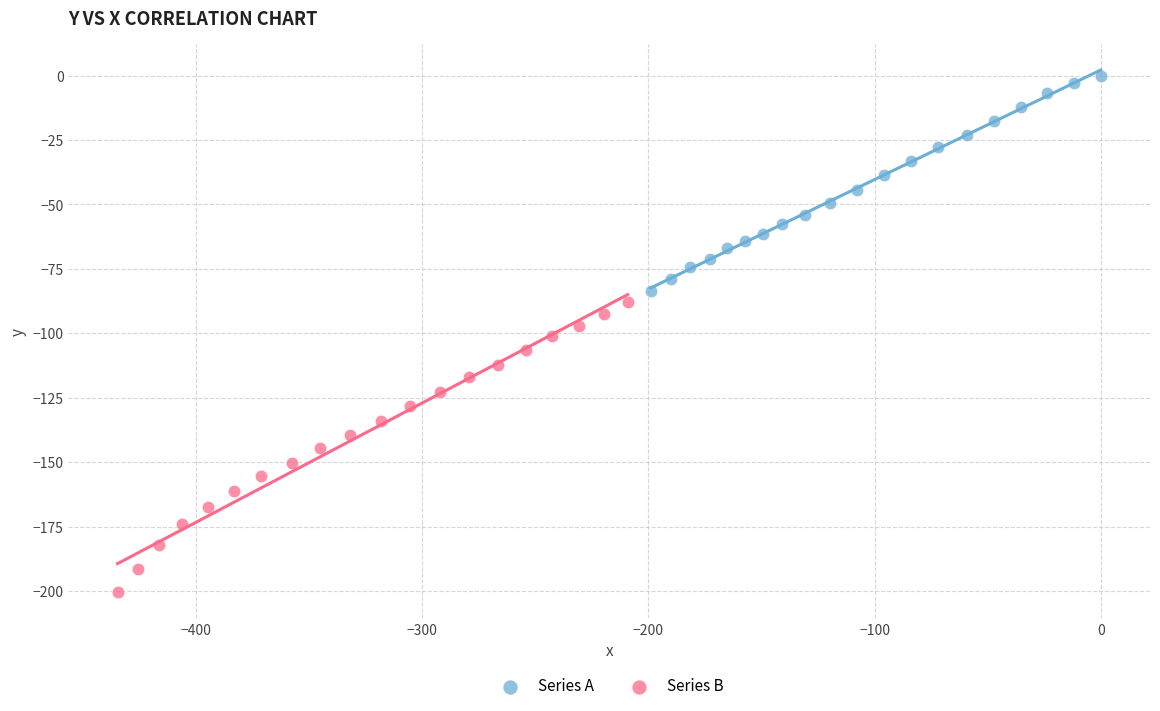

Which series has the largest Y range (max minus min)?

Series B